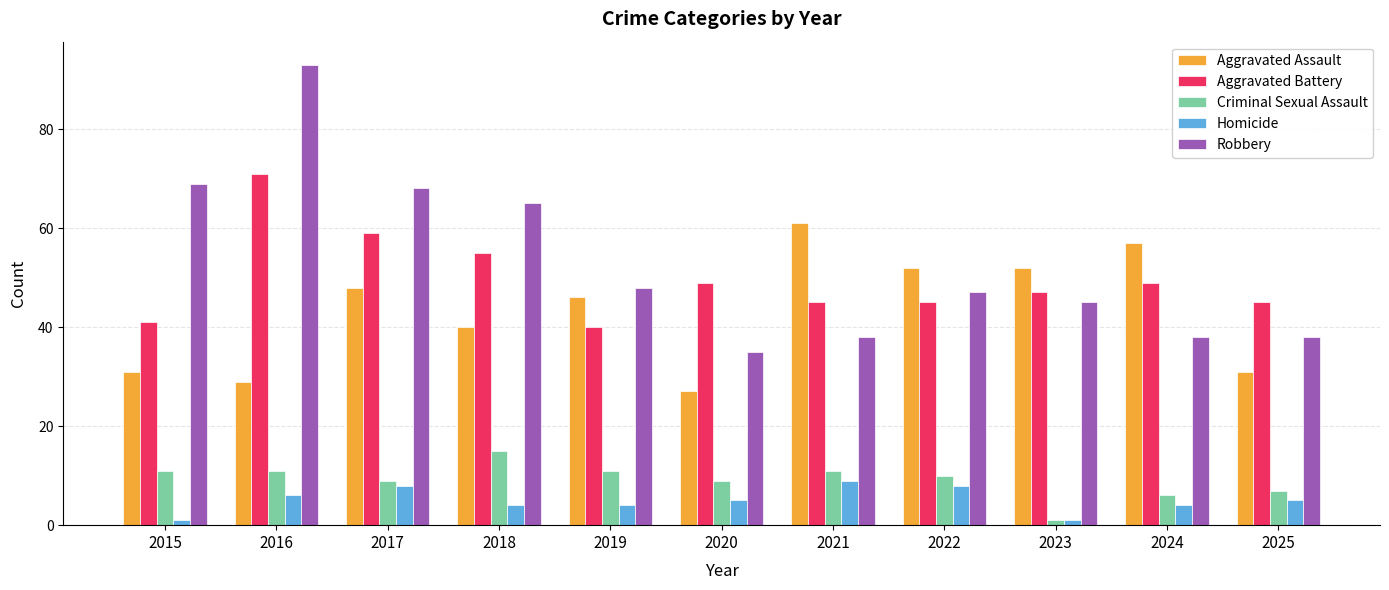

List the series in order of their peak value, lowest first.

Homicide, Criminal Sexual Assault, Aggravated Assault, Aggravated Battery, Robbery